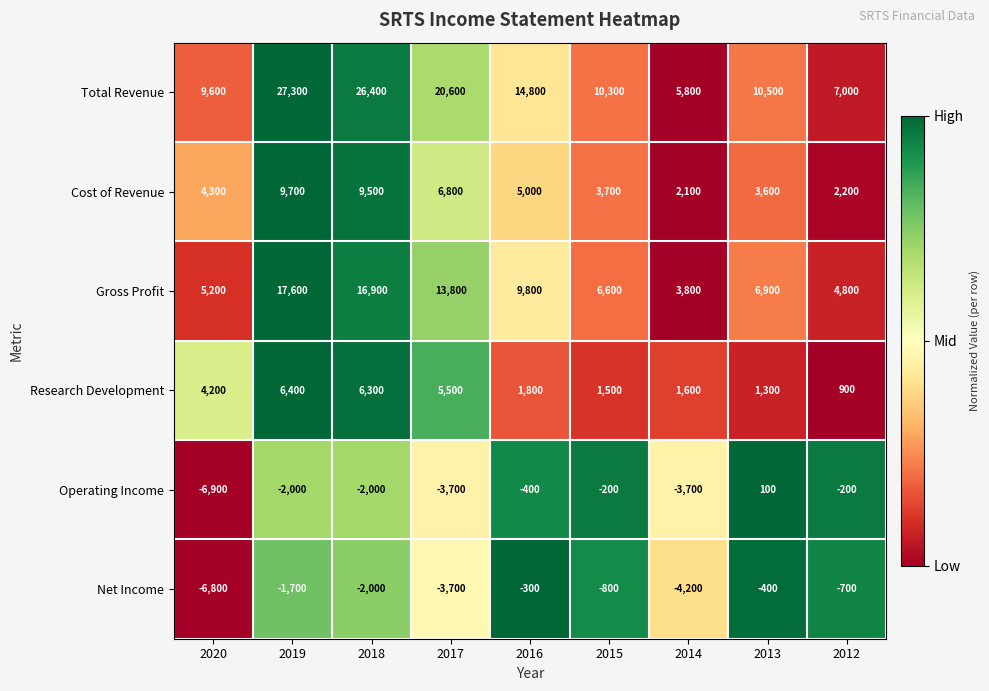

Count the number of categories in the chart.

9